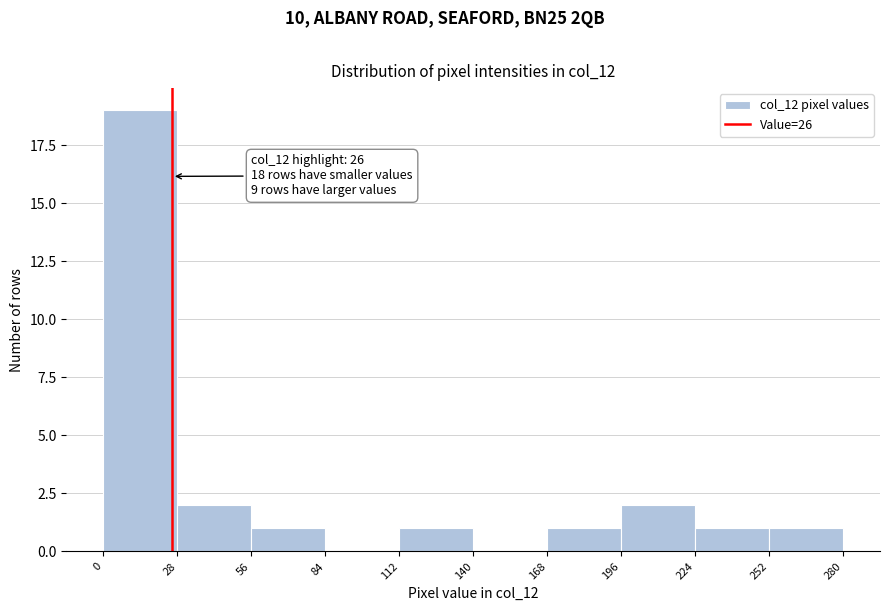

Which range on the x-axis has the tallest bar?

0 to 28